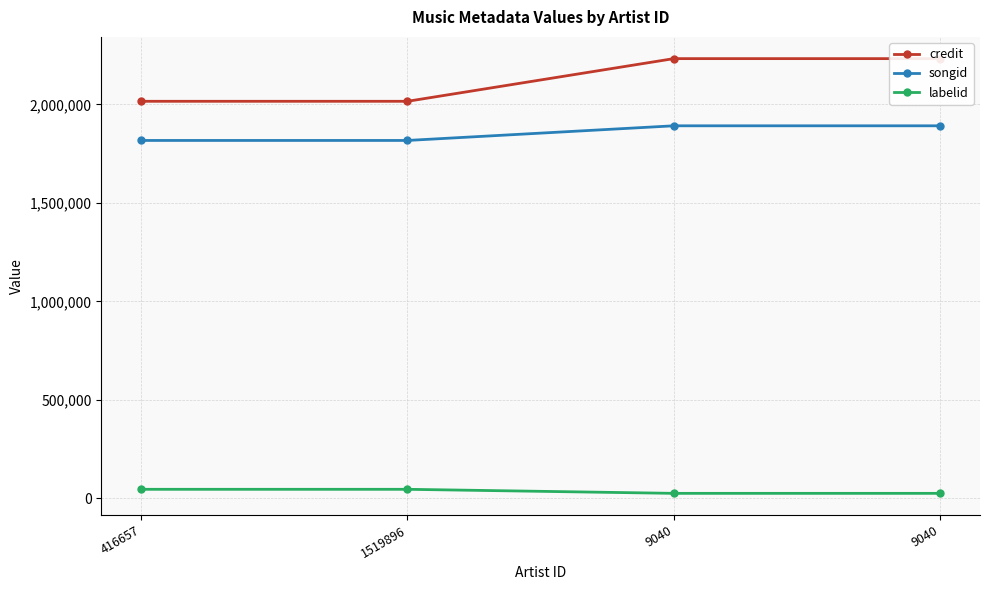

Which label corresponds to the smallest value in the chart?

9040